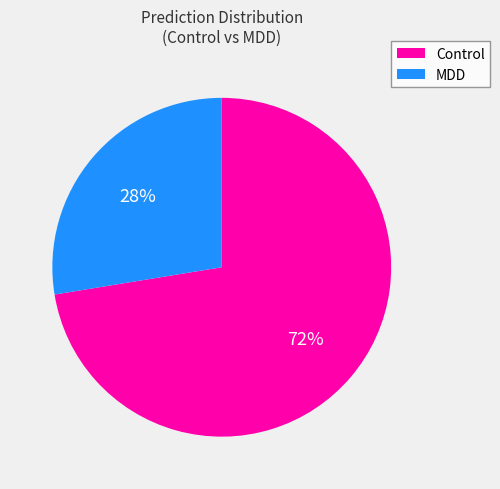

How many slices are in this pie chart?

2